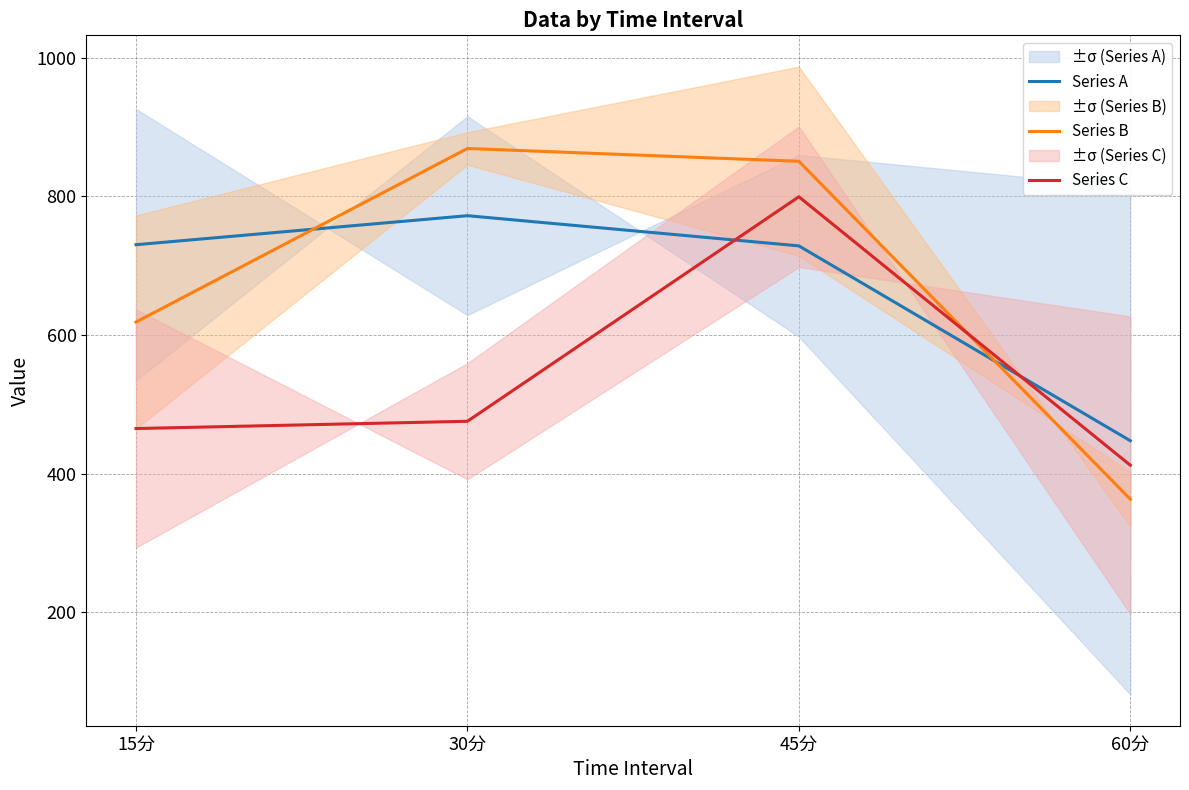

At which label does Series C first exceed 475?

30分